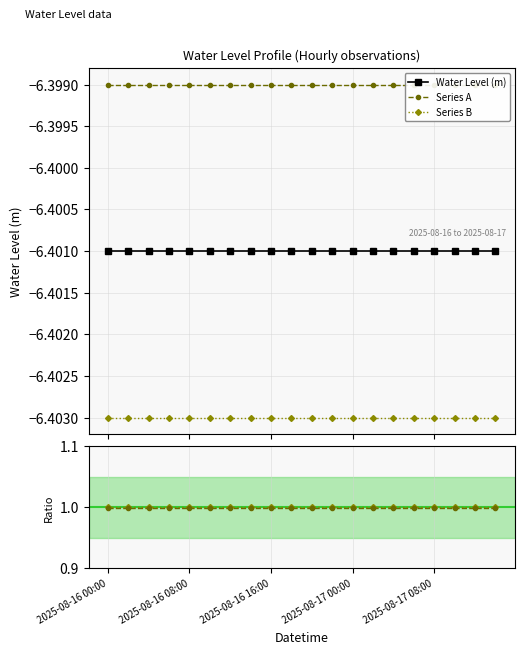

At how many categories does at least one series exceed -1?

20